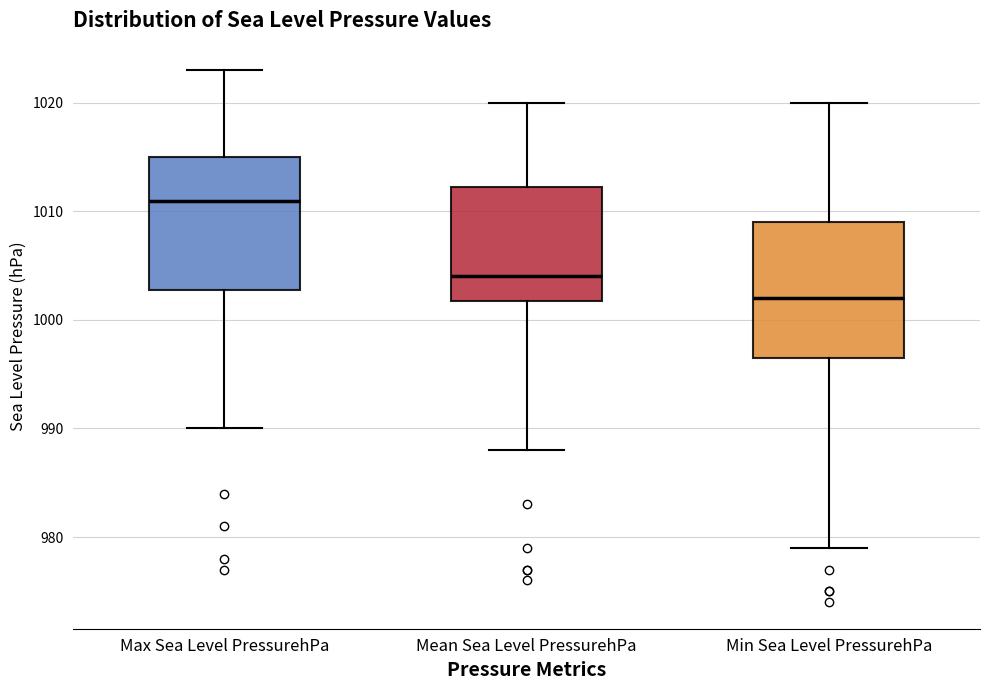

Where is the lower edge of the box for Max Sea Level PressurehPa on the y-axis? The values are not printed on the chart, so give them approximately, as read against the axis.

1003